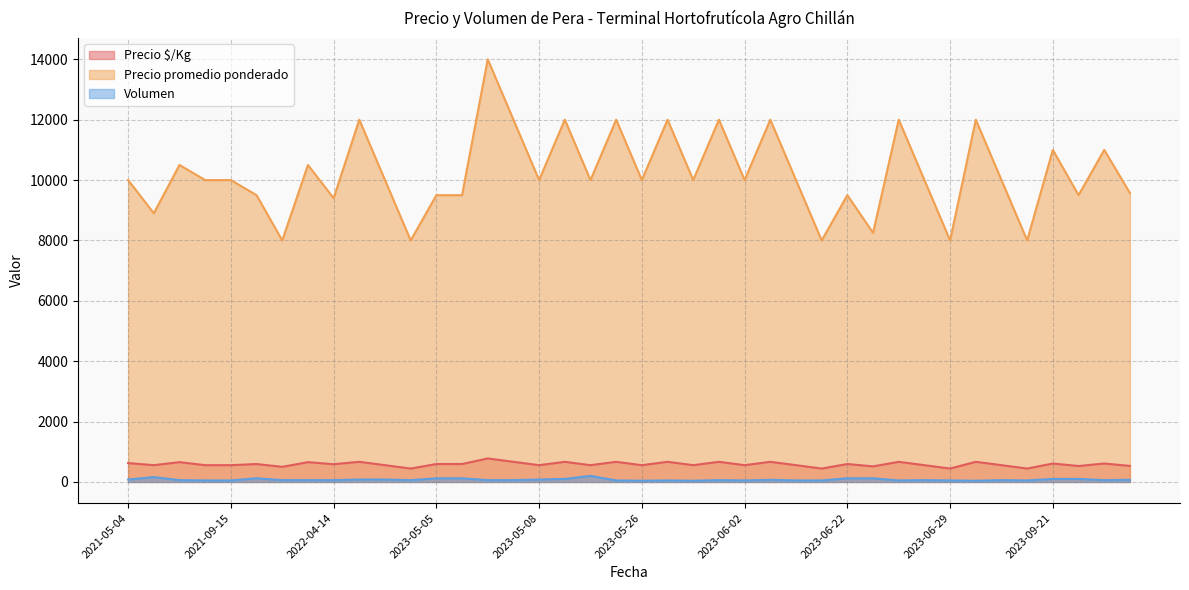

True or false: Volumen and Precio $/Kg intersect in this chart.

False